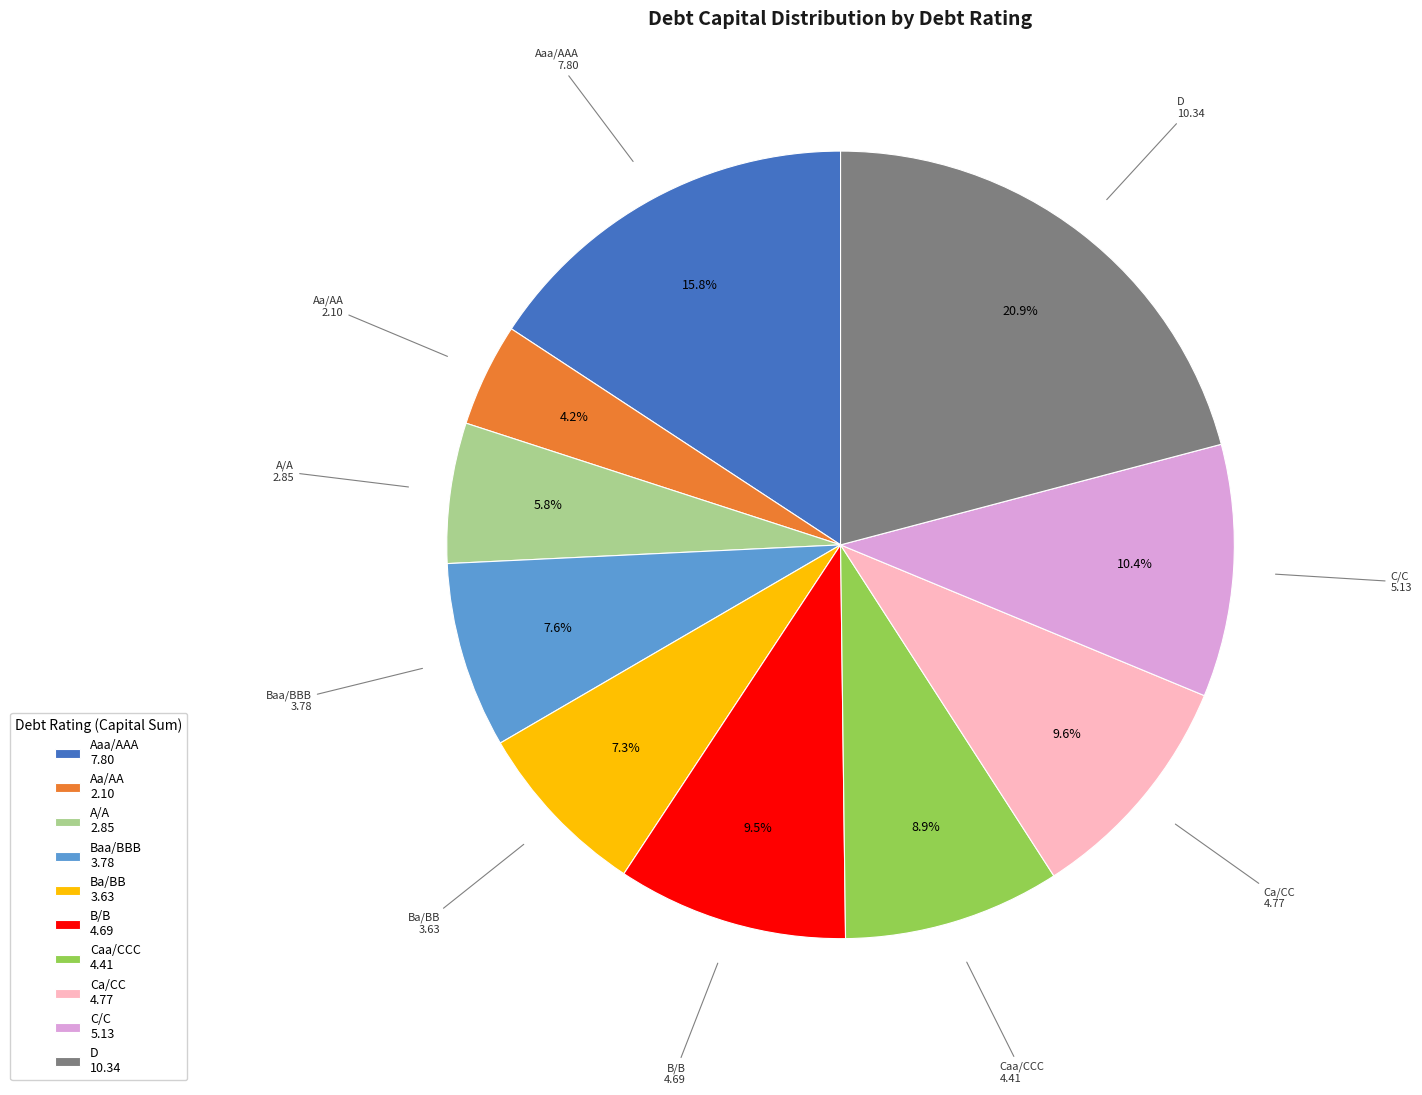

Which slice is the largest?

D 10.34